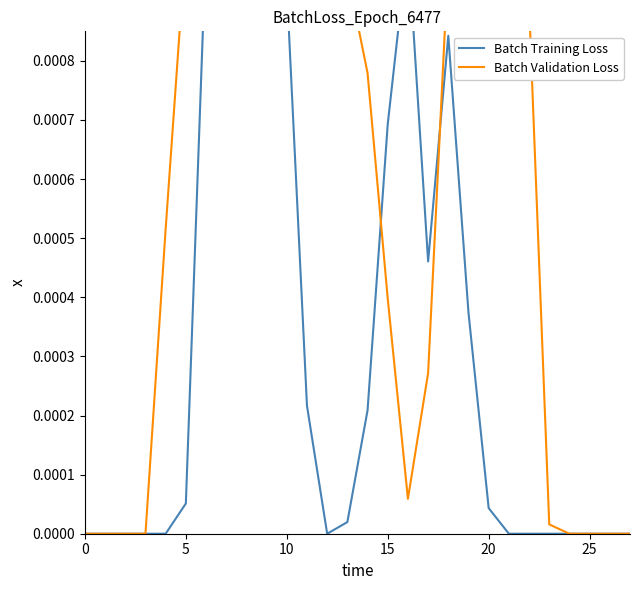

Which series has the largest total across all categories?

Batch Validation Loss